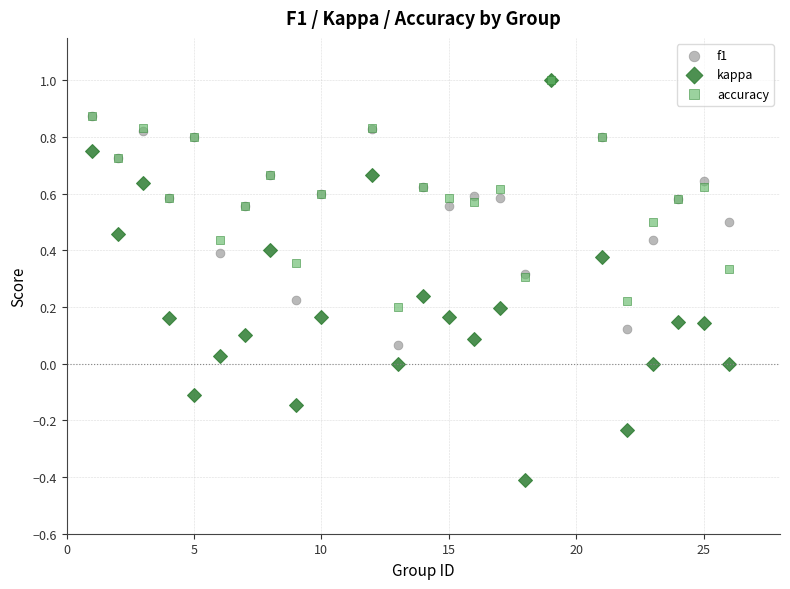

What are all the series names shown in the legend?

f1, kappa, accuracy